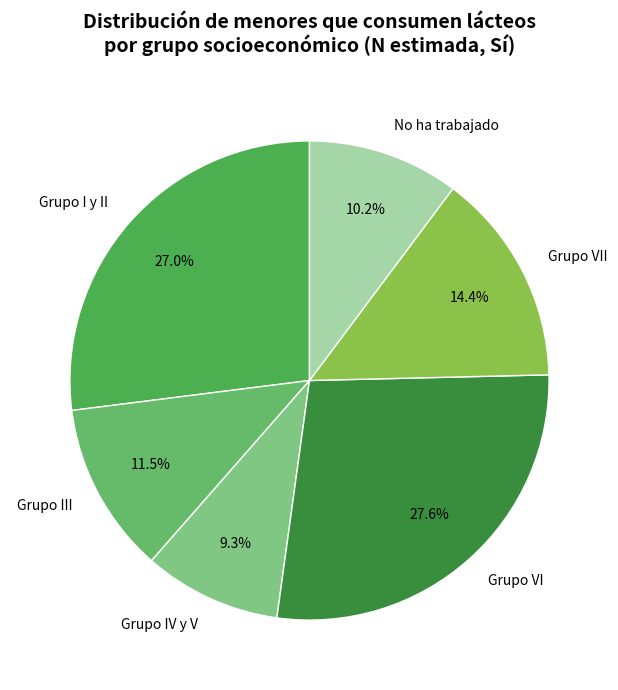

To the nearest percent, what is the average slice percentage?

17%